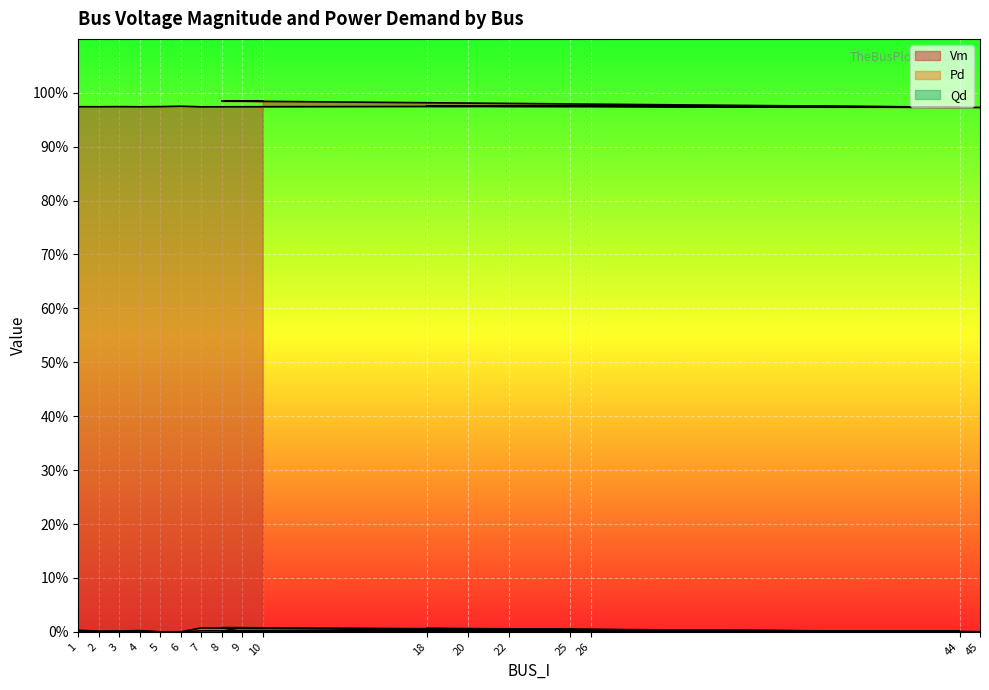

What is the total value across all series at 5?

1.0